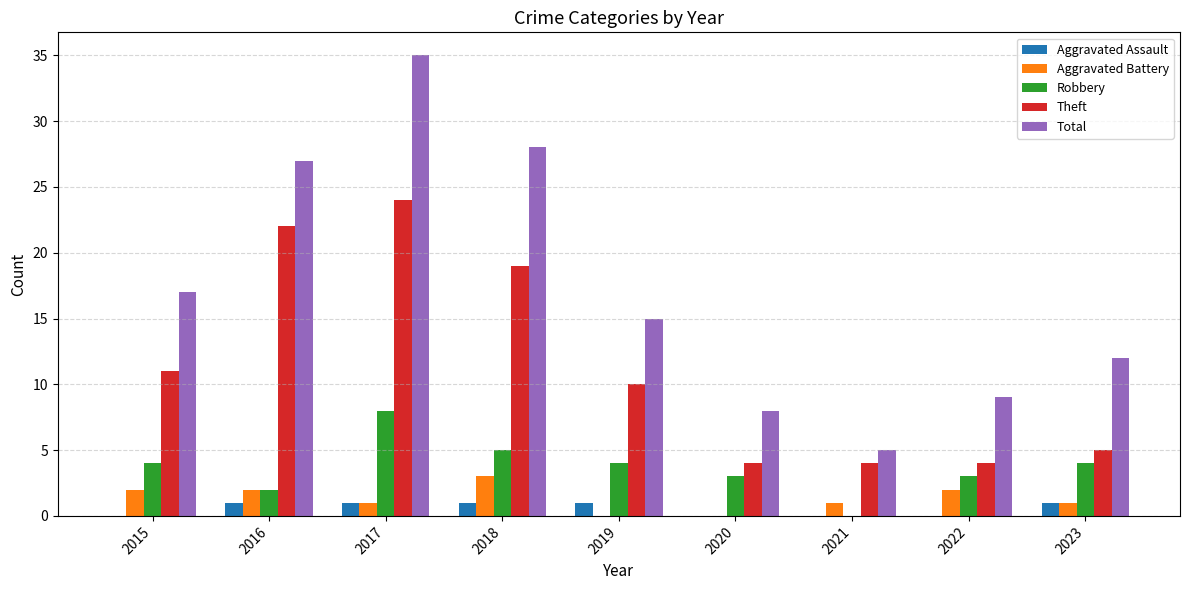

What is the total value across all series at 2017?

69